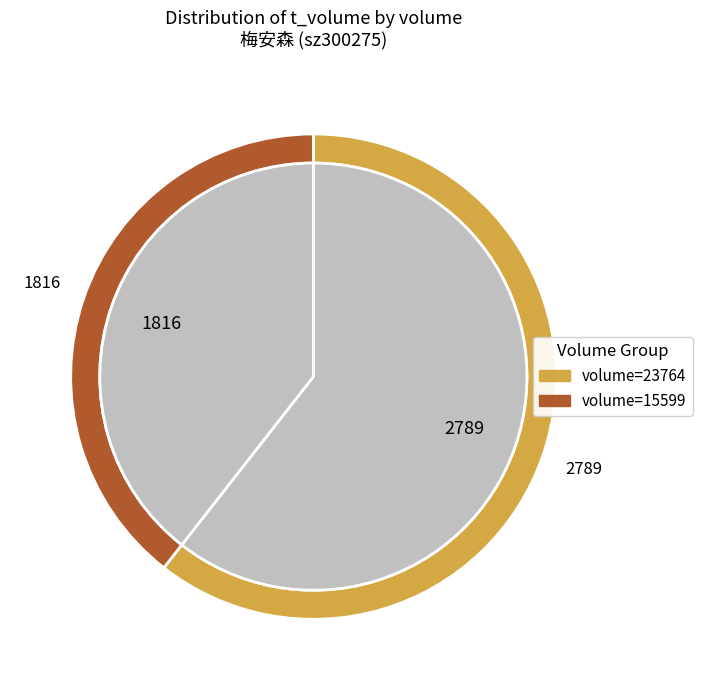

Does any single category account for the majority?

Yes